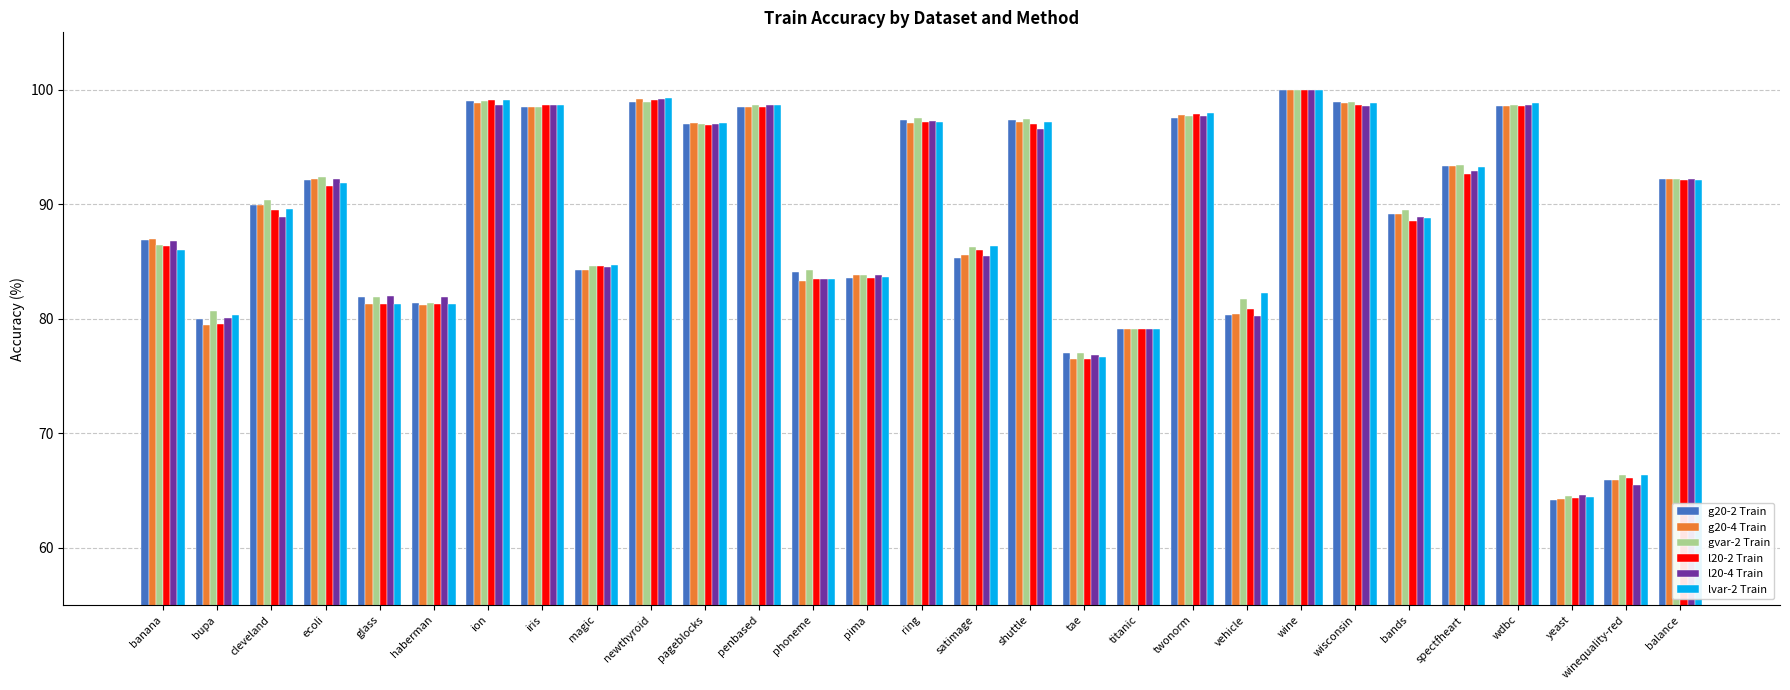

The l20-4 Train series shows 85.5 at satimage. True or false?

True